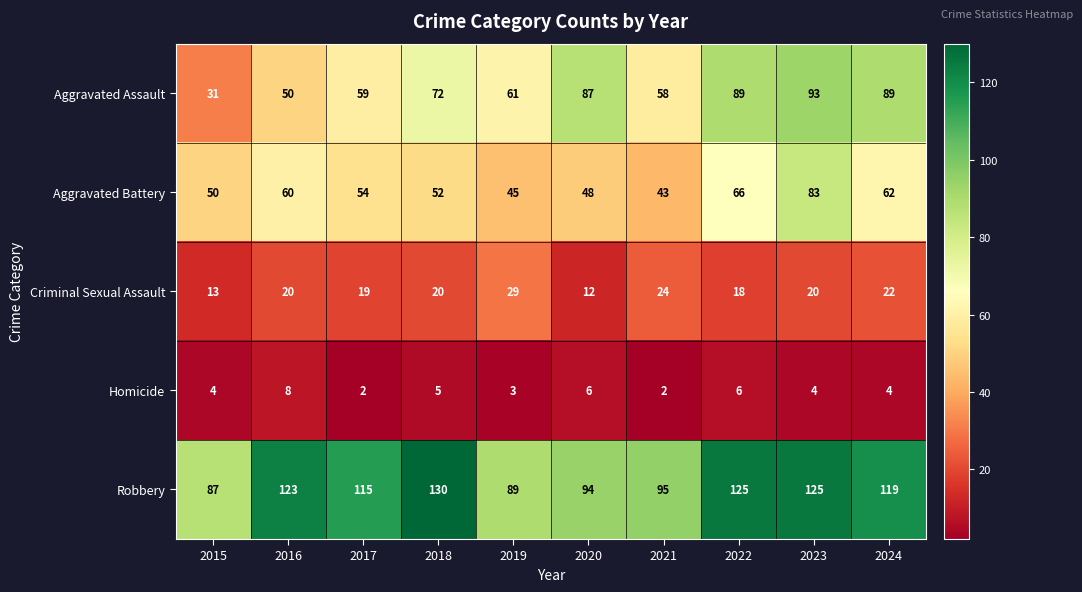

What is the difference between the highest and lowest values at 2023?

121